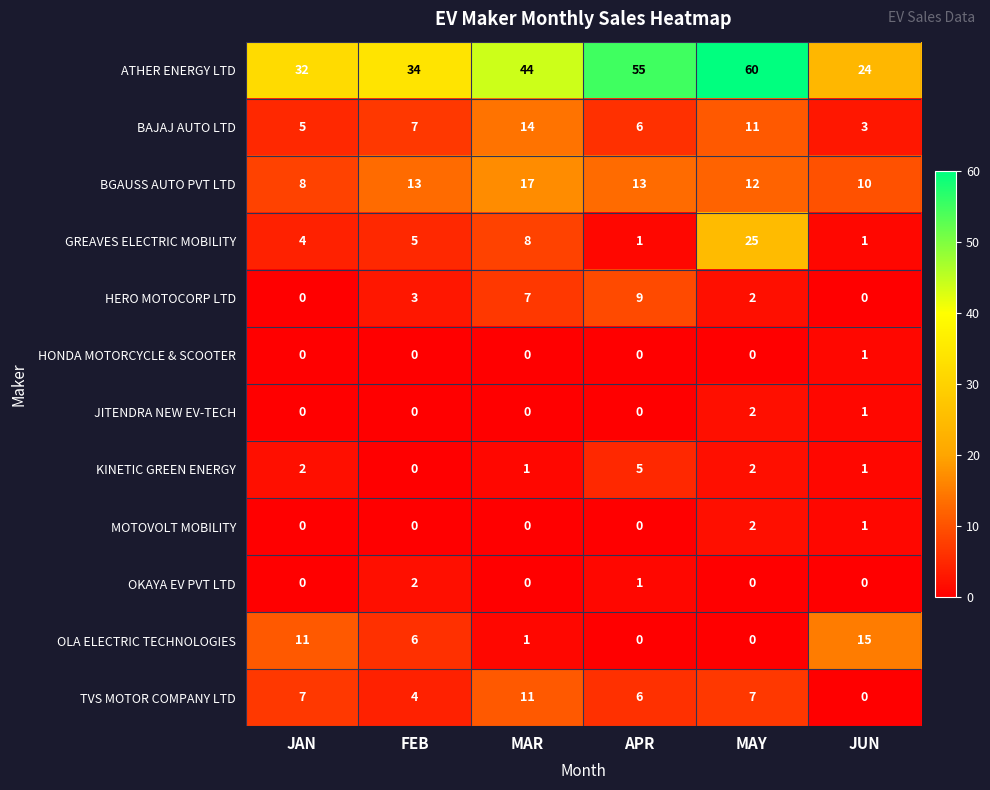

Where is ATHER ENERGY LTD nearest to the value 42?

MAR